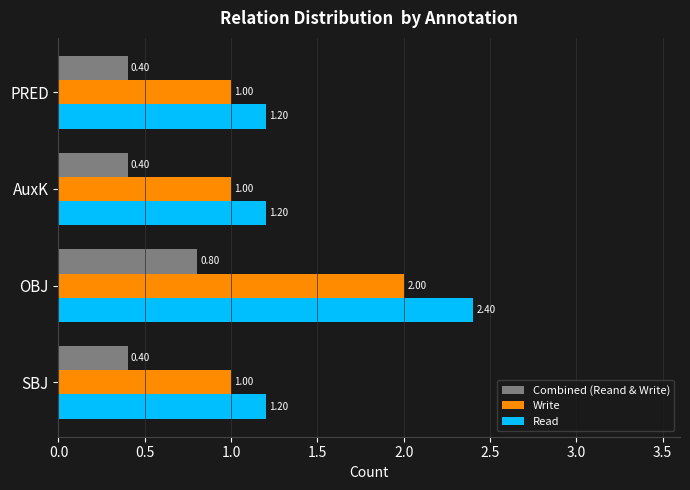

At which category does the chart reach its peak across all series?

OBJ